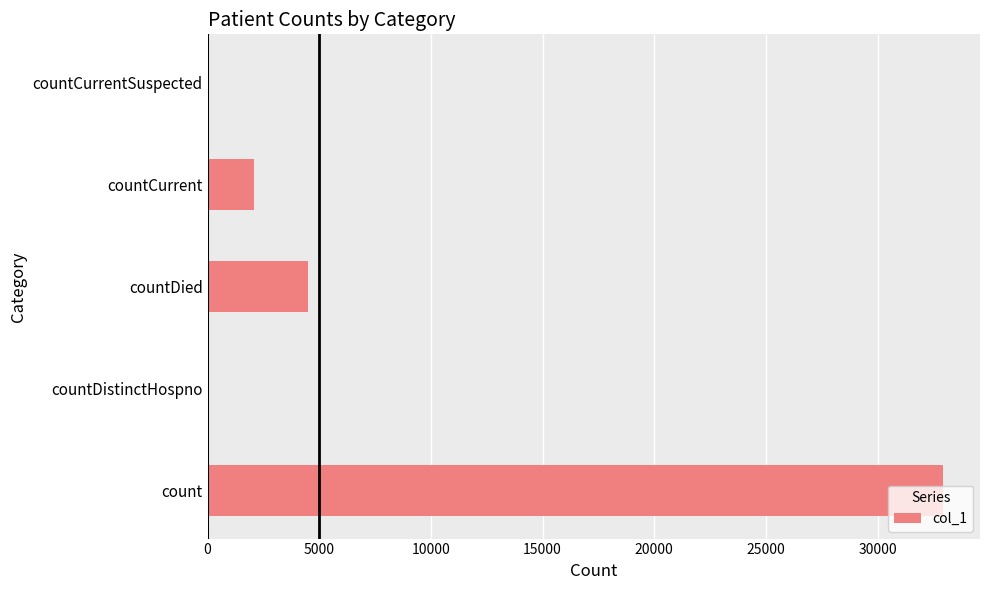

How many distinct data groups are displayed?

1